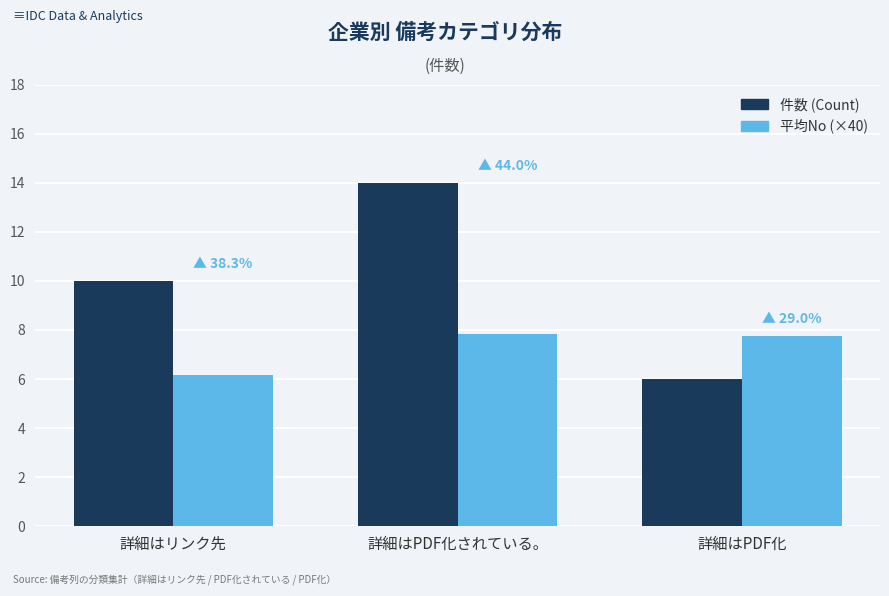

At which category is the sum across all series the highest?

詳細はPDF化されている。